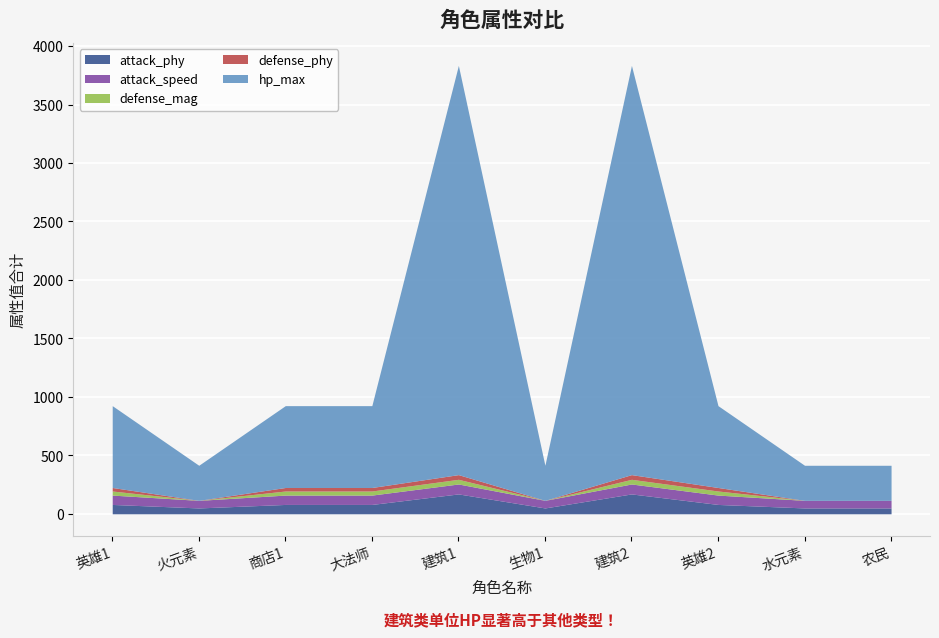

Which category has the highest value in the attack_speed series?

建筑1